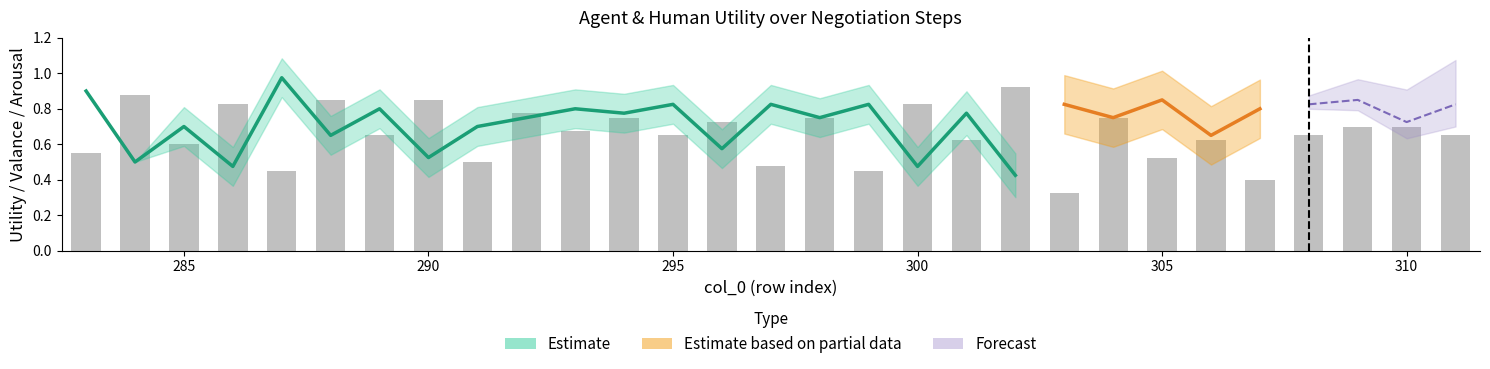

How many data points does each series have?

29